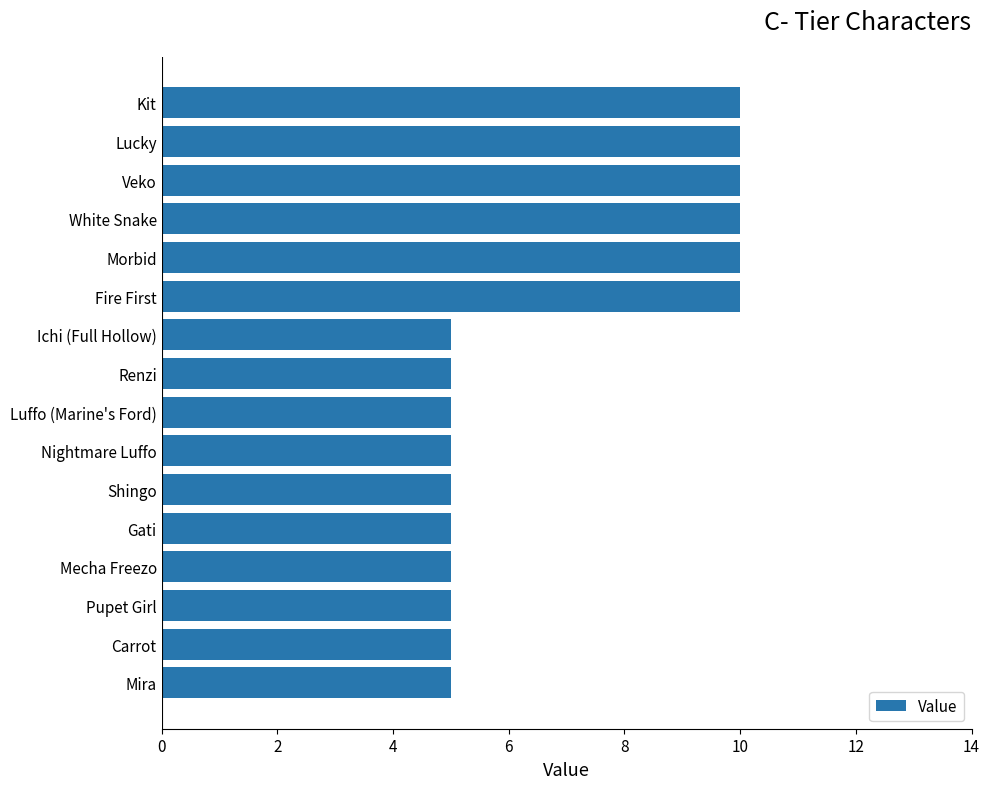

The chart shows a value of 5 at Mecha Freezo. True or false?

True